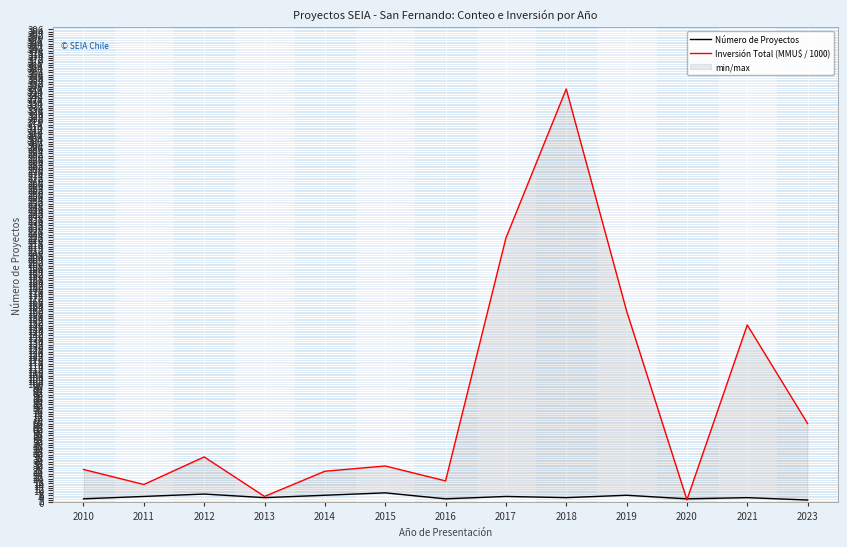

Is it true that Número de Proyectos equals 3.0 at 2010?

True